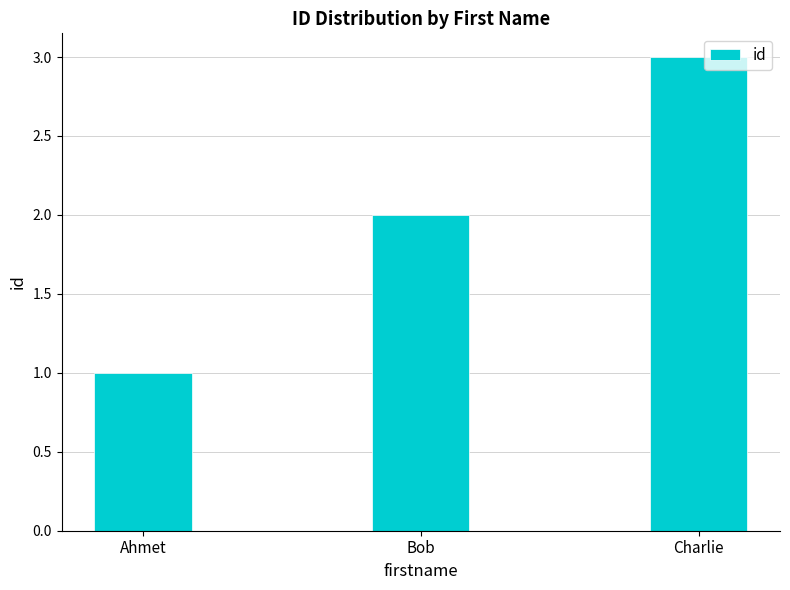

What is the value of the 3rd bar from the left?

3